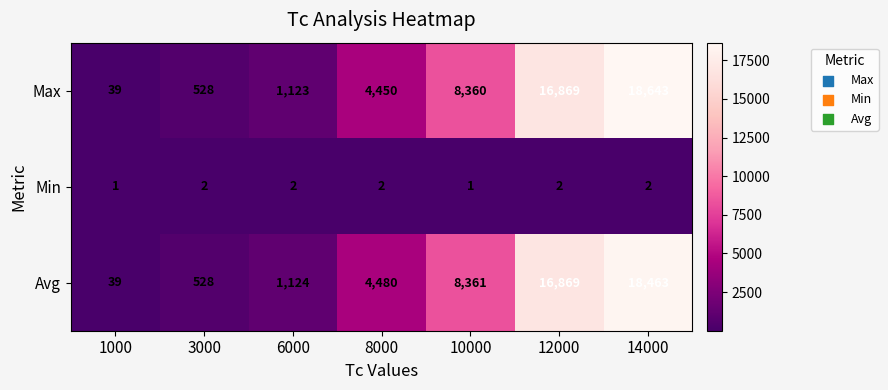

Reading left to right, transcribe all the data shown in this chart.

Max: 1000=39	3000=528	6000=1123	8000=4450	10000=8360	12000=16869	14000=18643
Min: 1000=1	3000=2	6000=2	8000=2	10000=1	12000=2	14000=2
Avg: 1000=39	3000=528	6000=1124	8000=4480	10000=8361	12000=16869	14000=18463